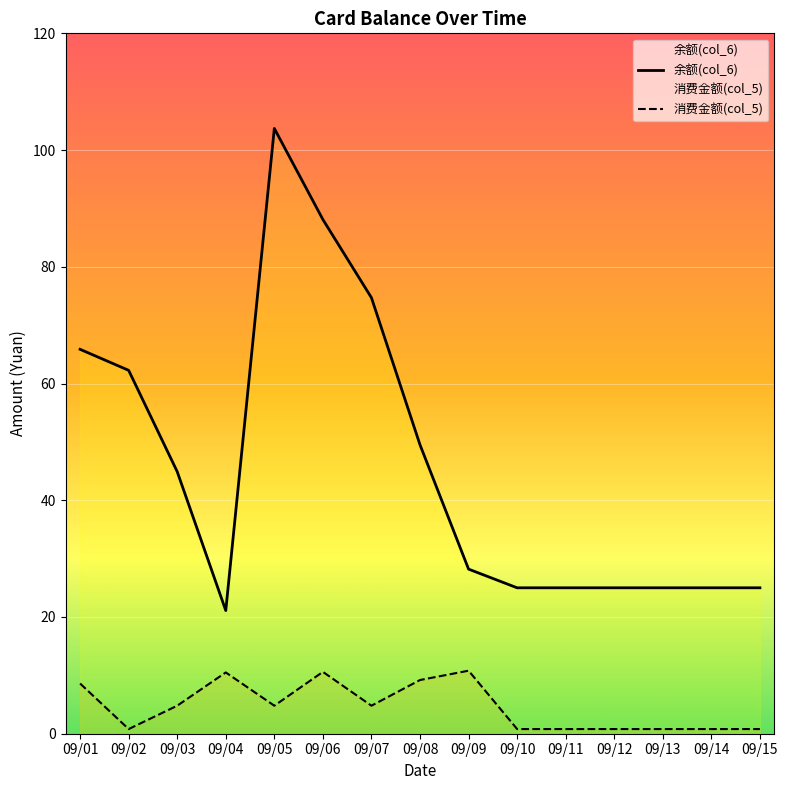

At which label does 余额(col_6) reach its peak?

09/05